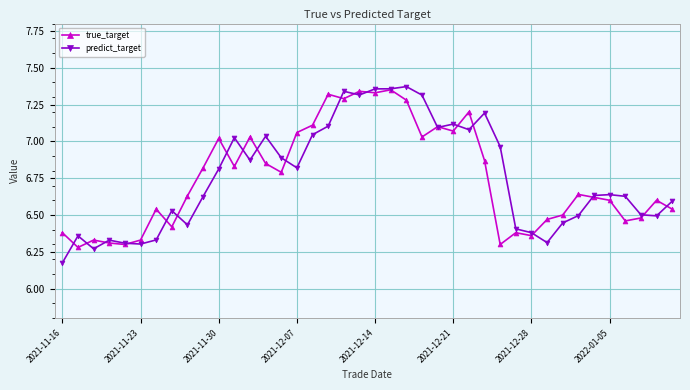

Which series has the widest spread of values?

predict_target